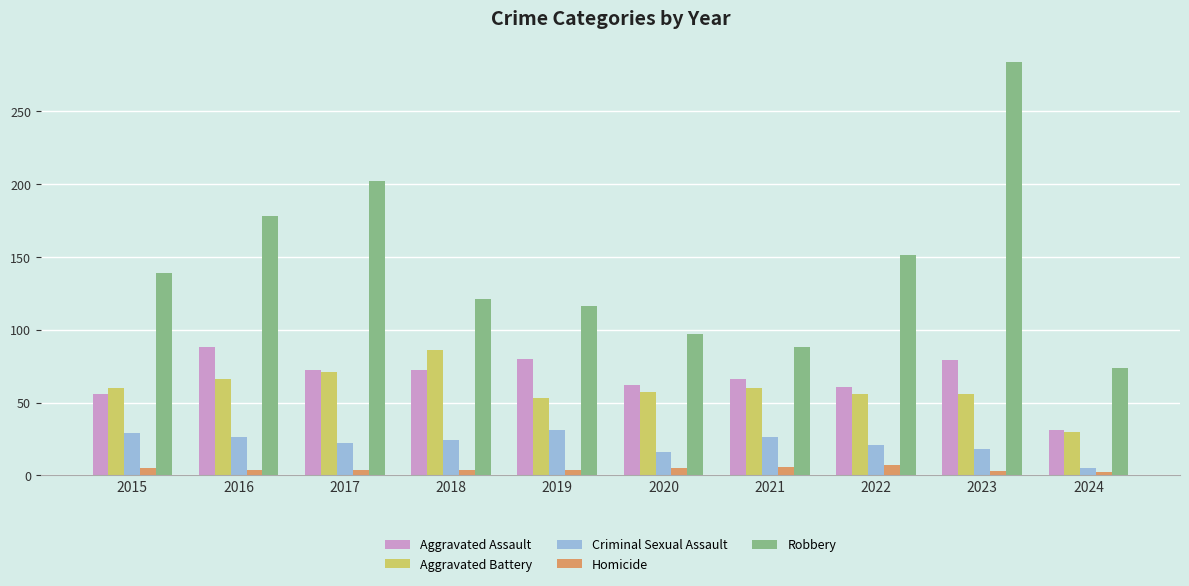

Are the bars grouped side by side (vs. stacked)?

Yes